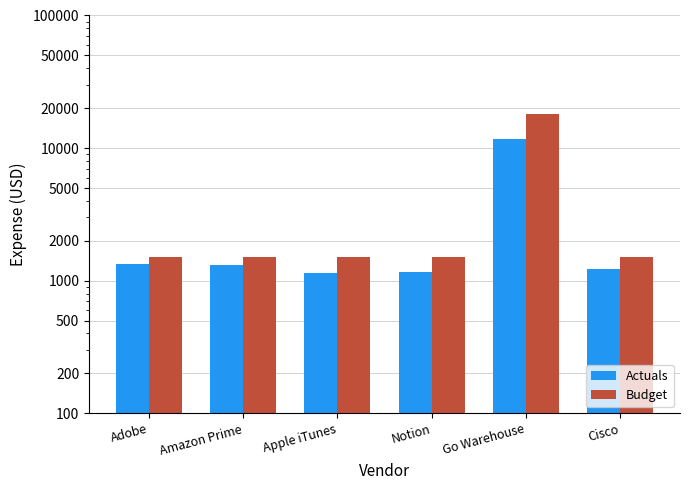

What is the smallest value displayed?

1137.2